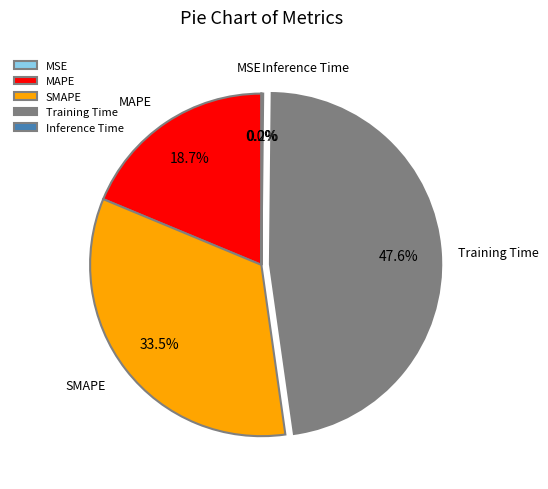

Which category has the biggest portion of the pie?

Training Time